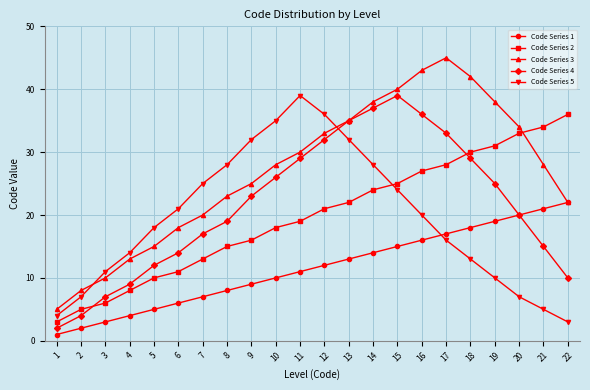

What is the spread (max minus min) of values at 5?

13